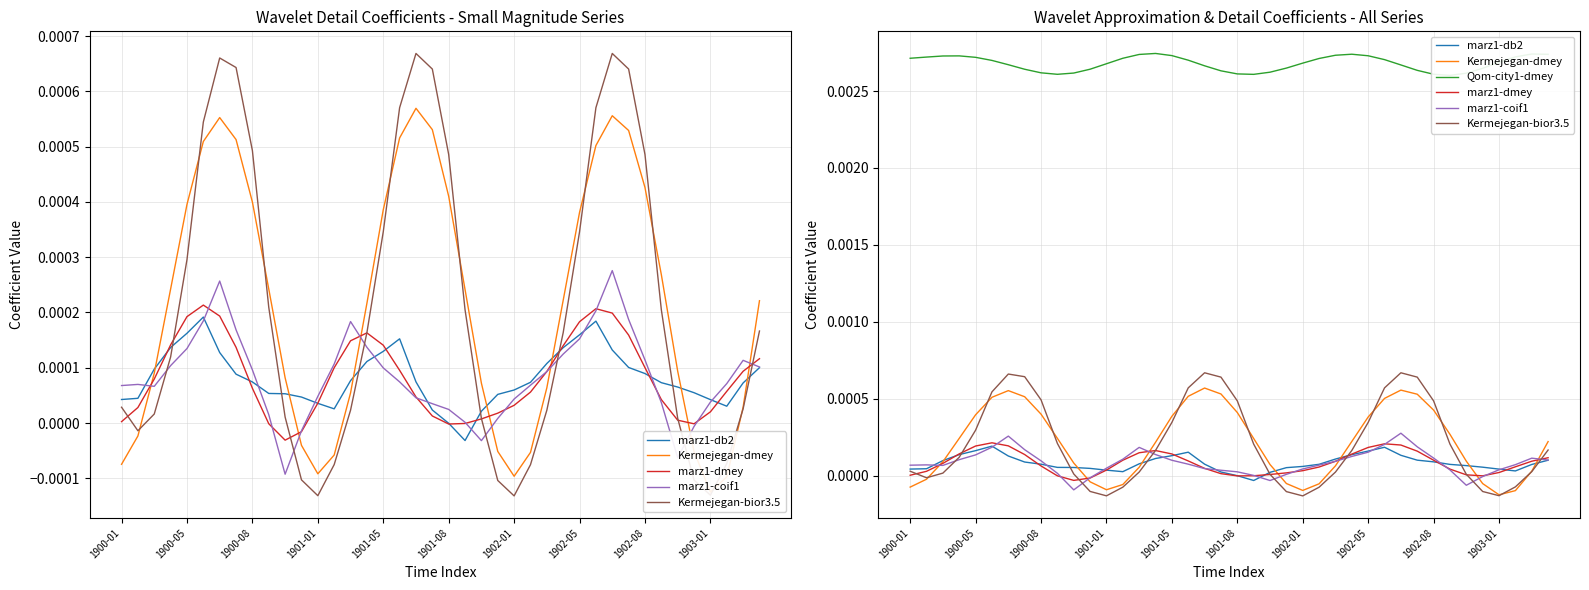

The marz1-coif1 series shows 0.0 at 1903-01. True or false?

True